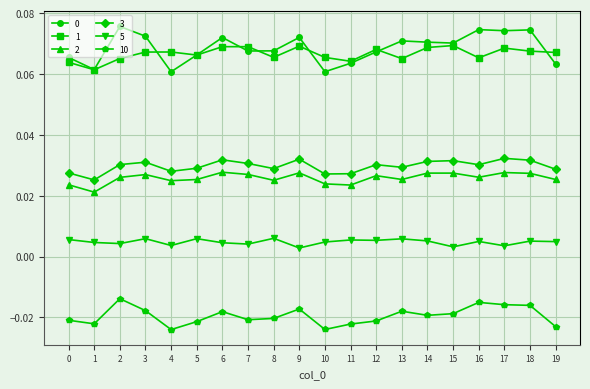

How many data points does each series have?

20